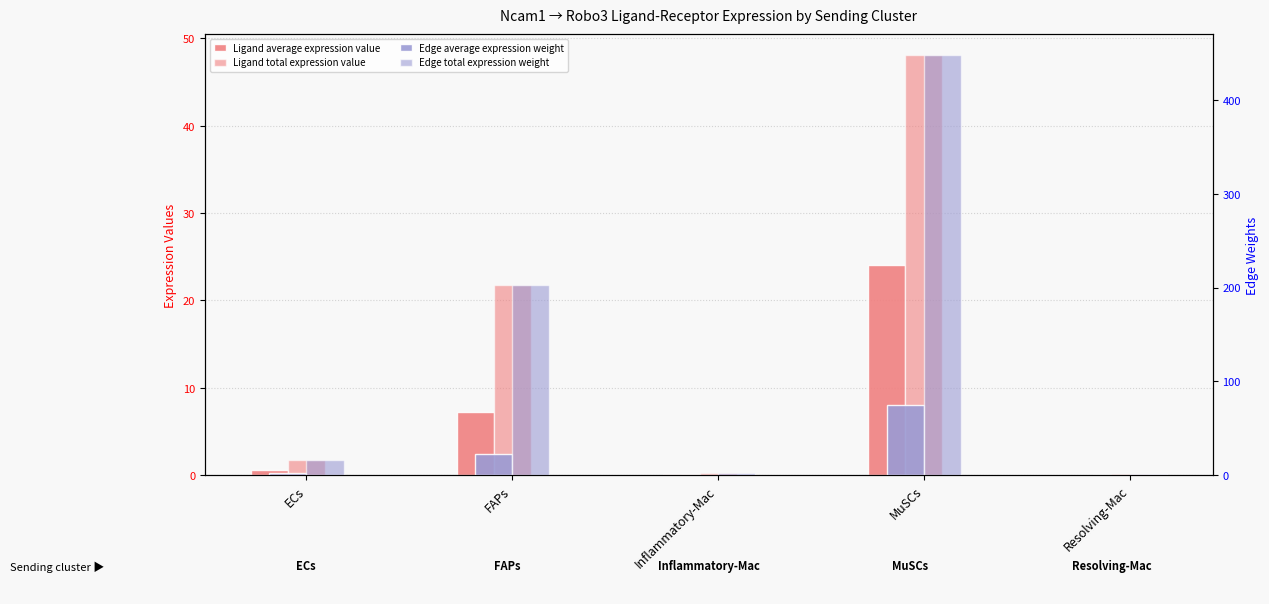

Which series has the largest range (max minus min)?

Edge total expression weight